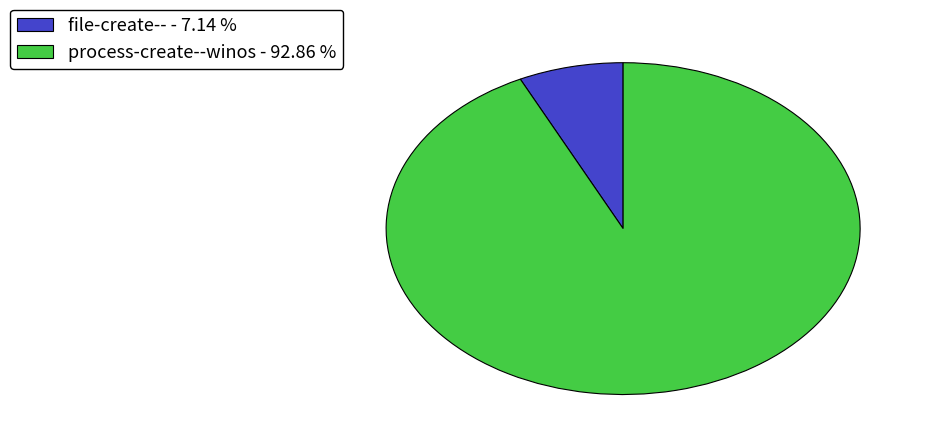

Do process-create--winos - 92.86 % and file-create-- - 7.14 % together represent more than half of the pie?

Yes